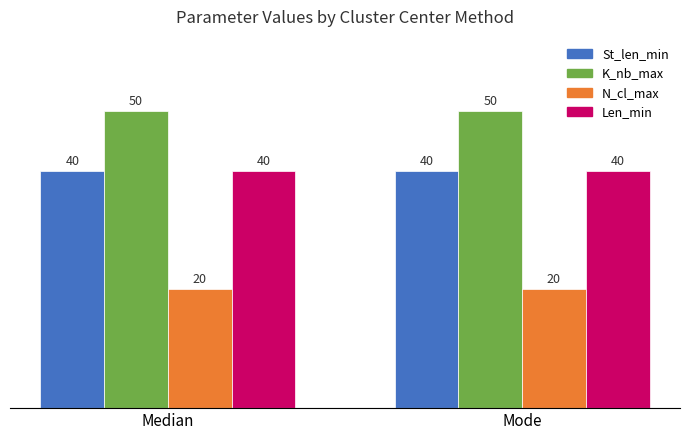

What is the spread (max minus min) of values at Mode?

30